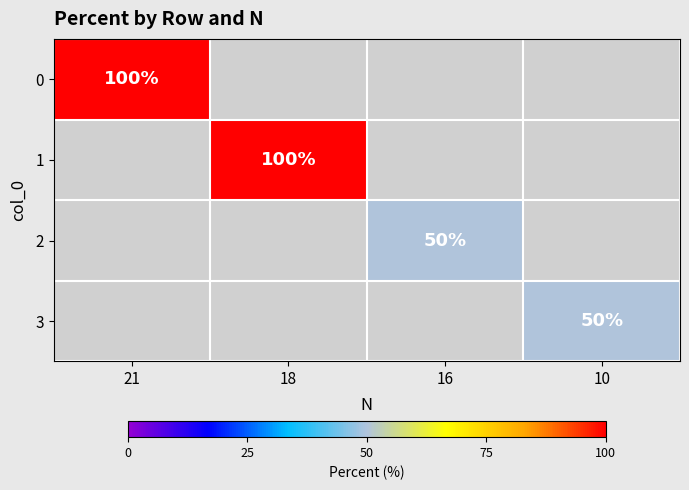

At how many categories does at least one series exceed 97?

2